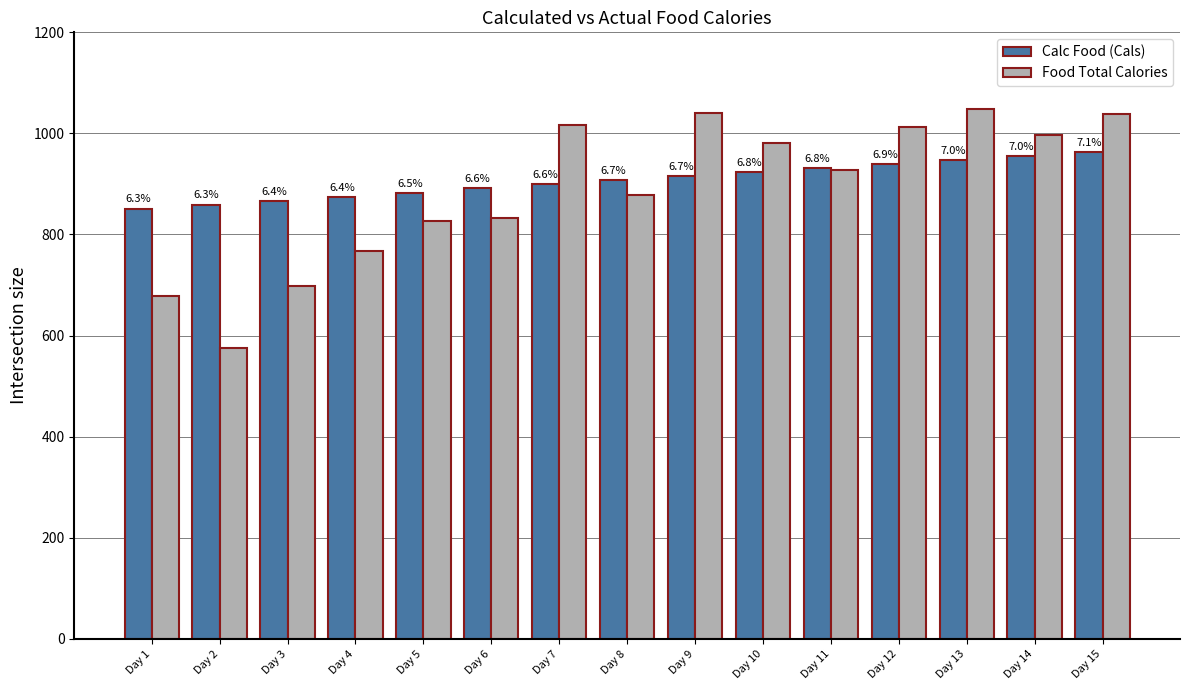

What are all the series names shown in the legend?

Calc Food (Cals), Food Total Calories